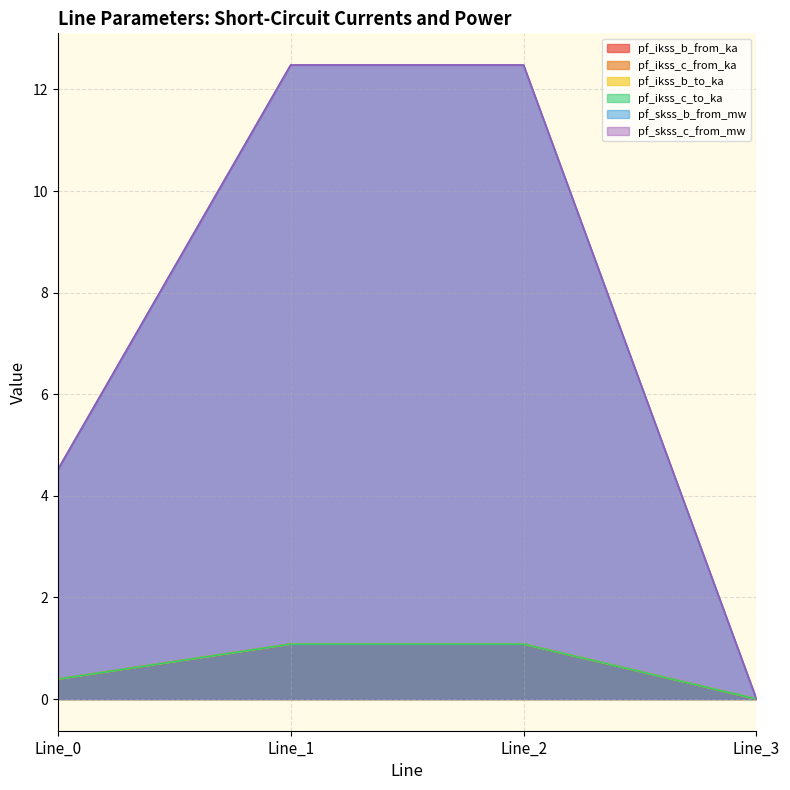

What are all the series names shown in the legend?

pf_ikss_b_from_ka, pf_ikss_c_from_ka, pf_ikss_b_to_ka, pf_ikss_c_to_ka, pf_skss_b_from_mw, pf_skss_c_from_mw